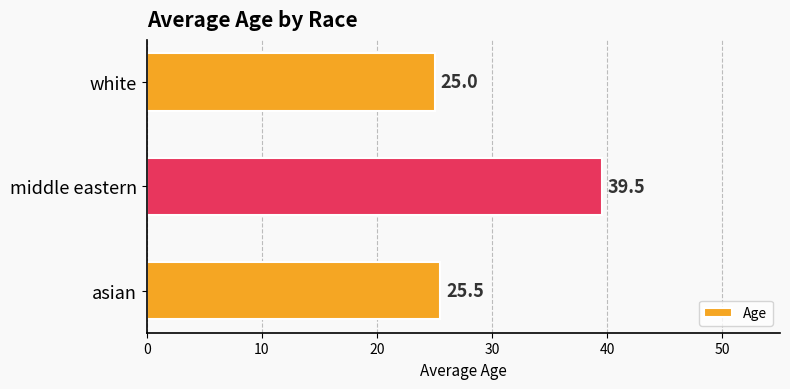

Does the chart contain any negative values?

No